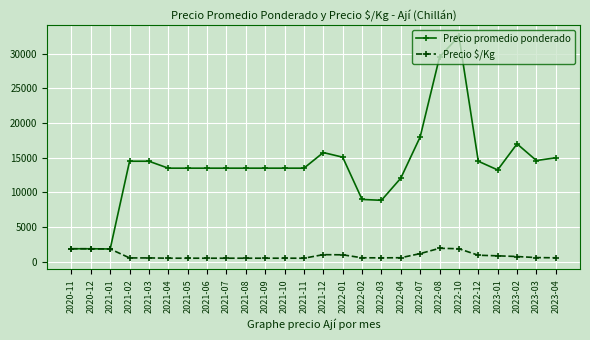

At 2022-04, list the series in order from smallest to largest.

Precio $/Kg, Precio promedio ponderado